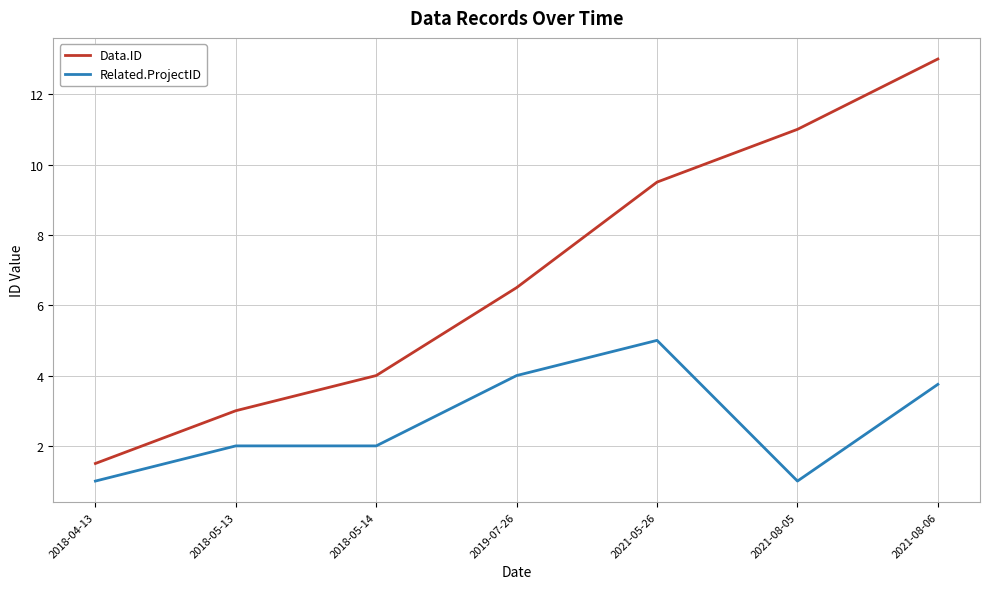

Which series has the largest total across all categories?

Data.ID